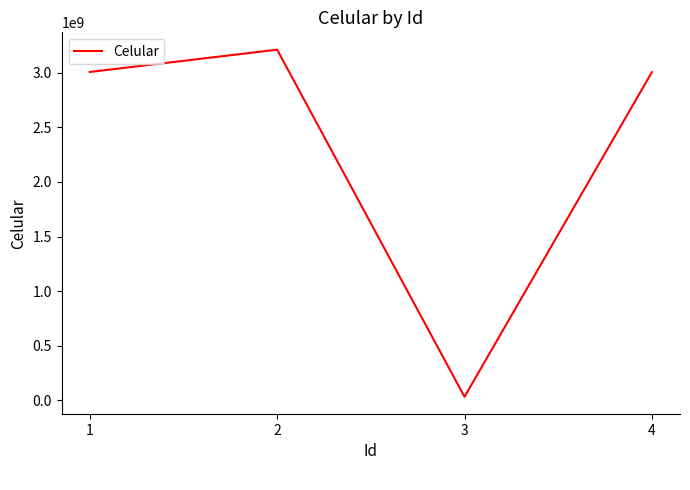

The value at 4 is 1475832864. True or false?

False